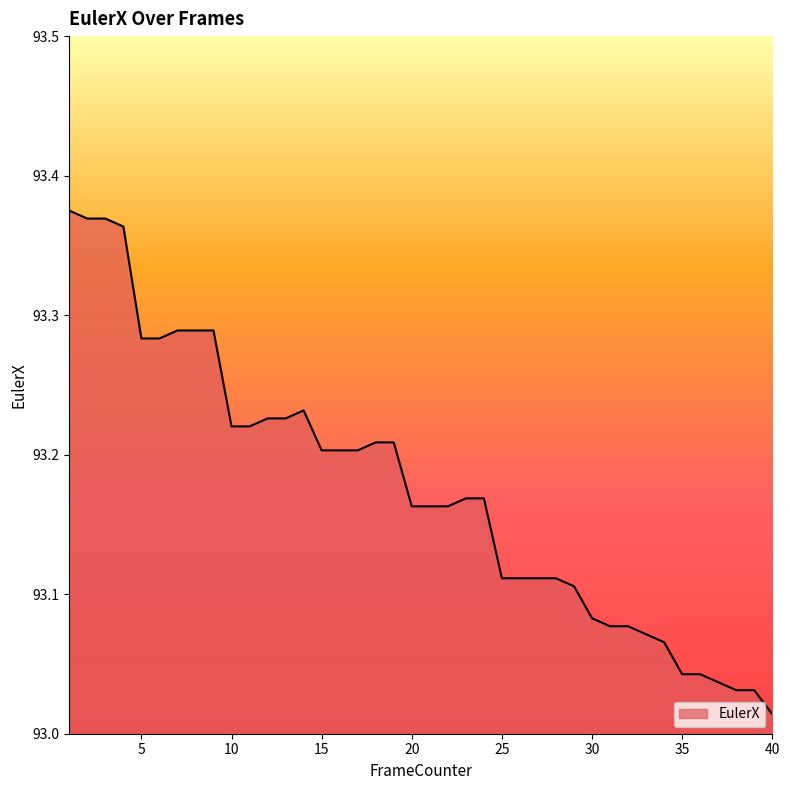

What is the difference between the maximum and minimum values?

0.4